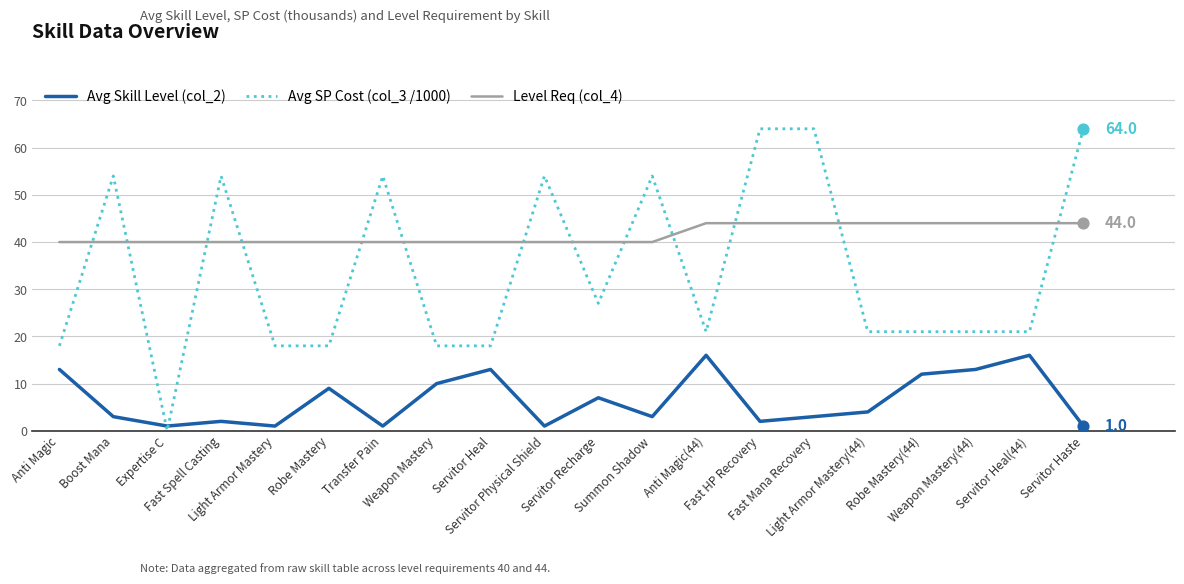

Which series has the widest spread of values?

Avg SP Cost (col_3 /1000)